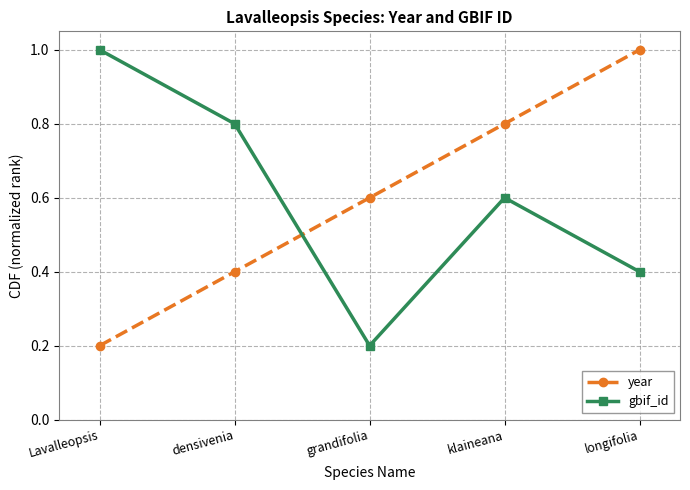

At which label does year reach its peak?

longifolia